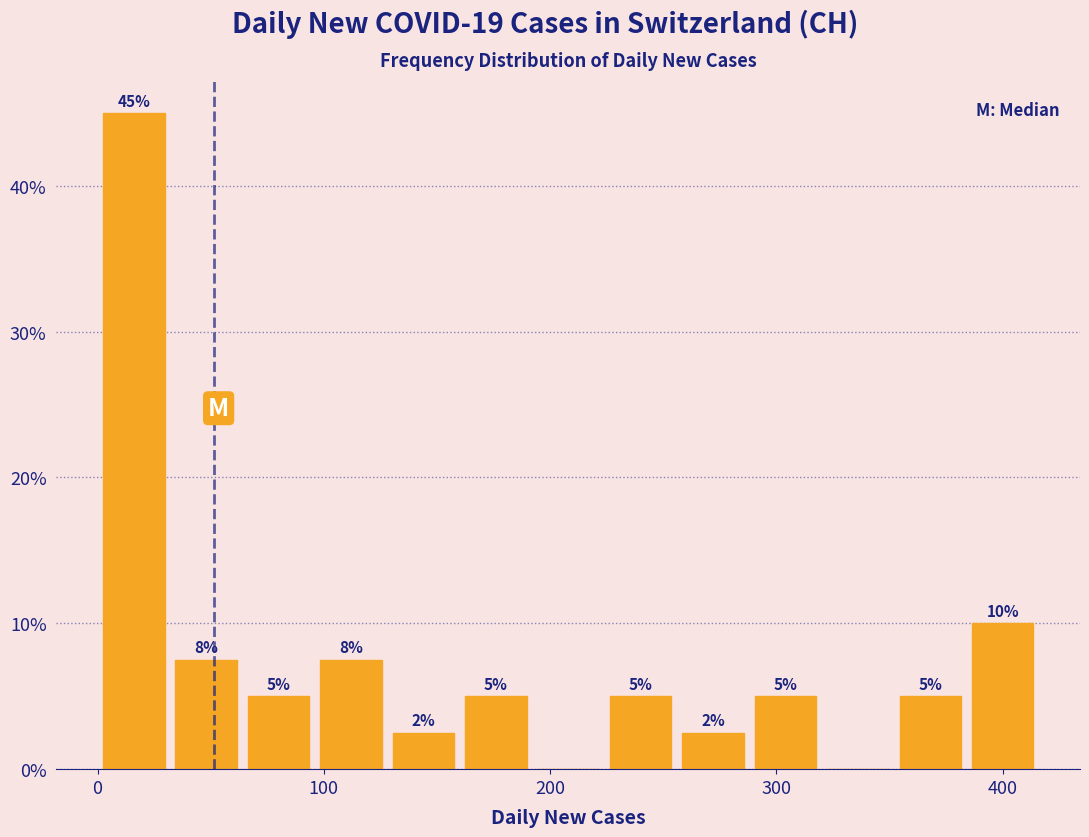

Read against the x-axis, roughly where is the centre of the tallest bar?

20